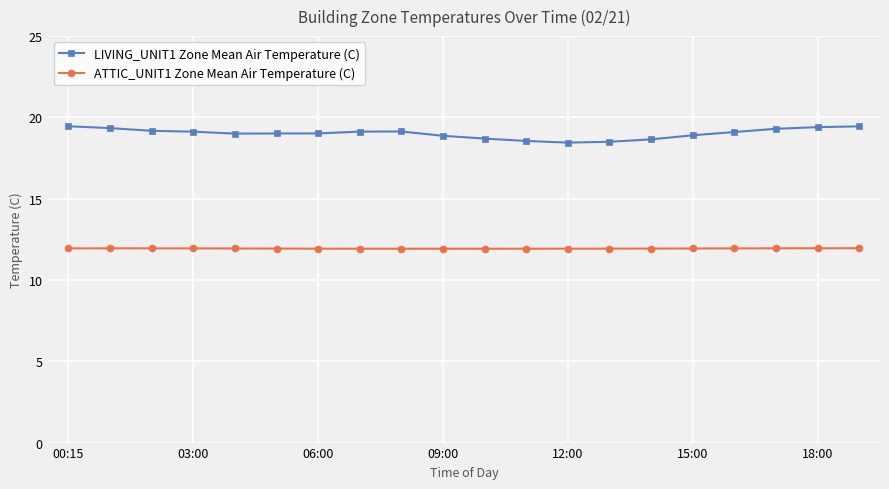

What is the value of the LIVING_UNIT1 Zone Mean Air Temperature (C) point at the 10th from the left?

18.9